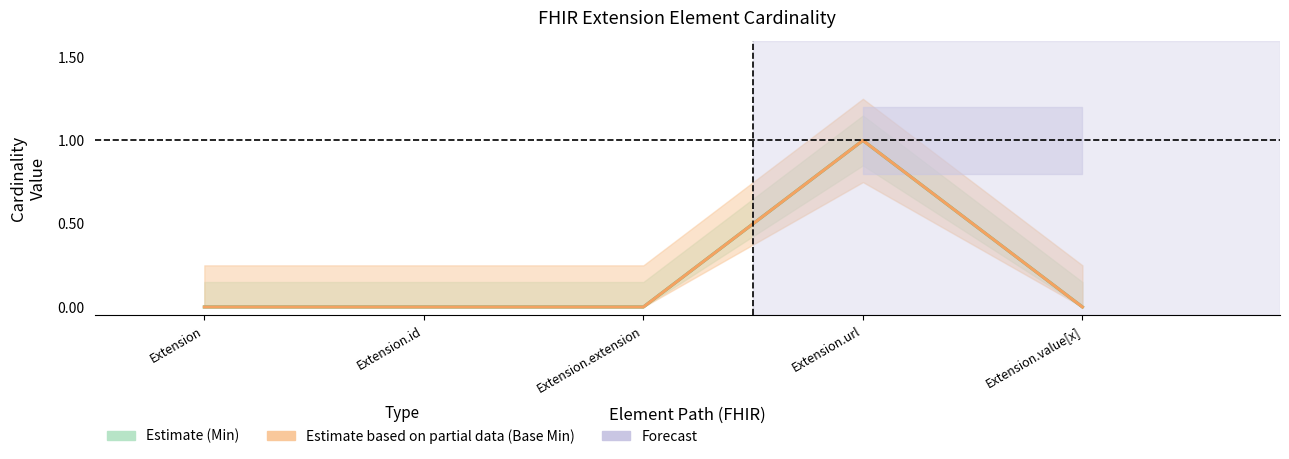

Count the Base Min central values in the range 0 to 1.

5